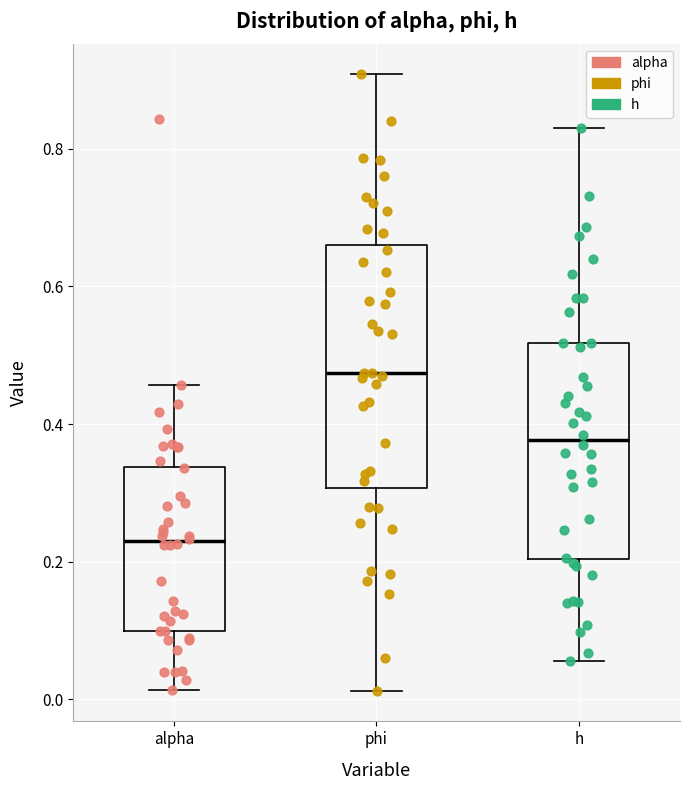

Where does the upper whisker of the box for alpha end on the y-axis? The values are not printed on the chart, so give them approximately, as read against the axis.

0.46